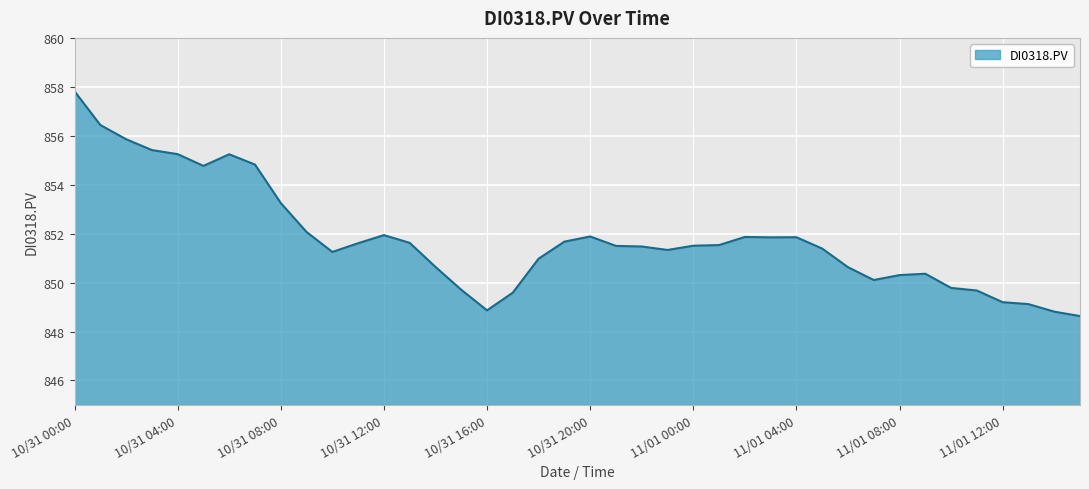

What is the difference between the maximum and minimum values?

9.2